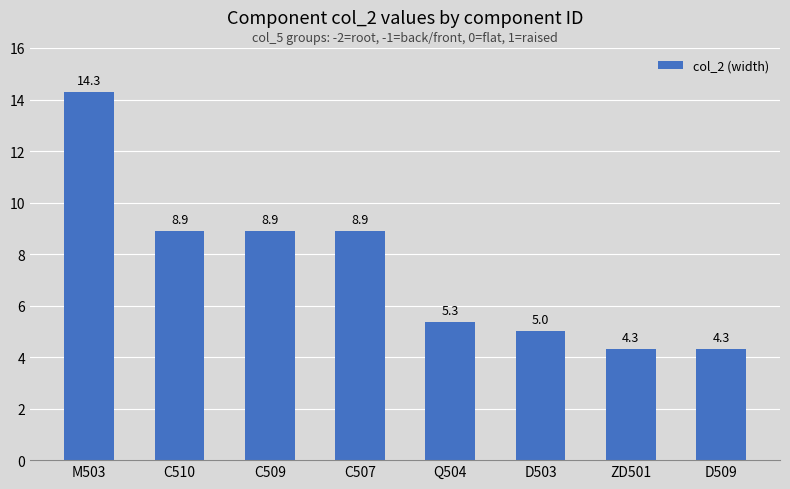

What position from the left is ZD501?

7